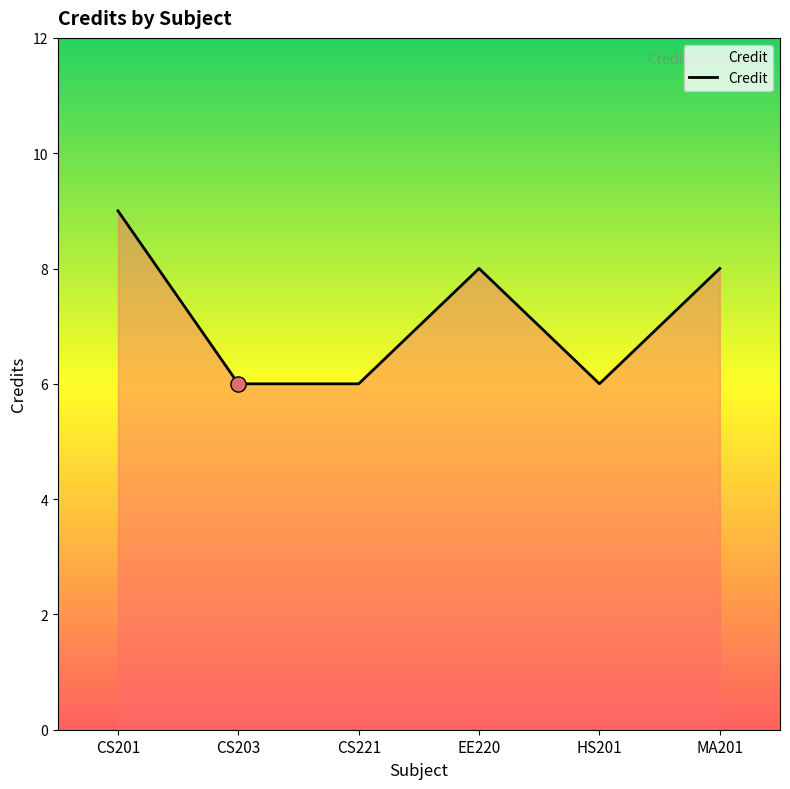

What is the change in value from CS201 to HS201?

-3